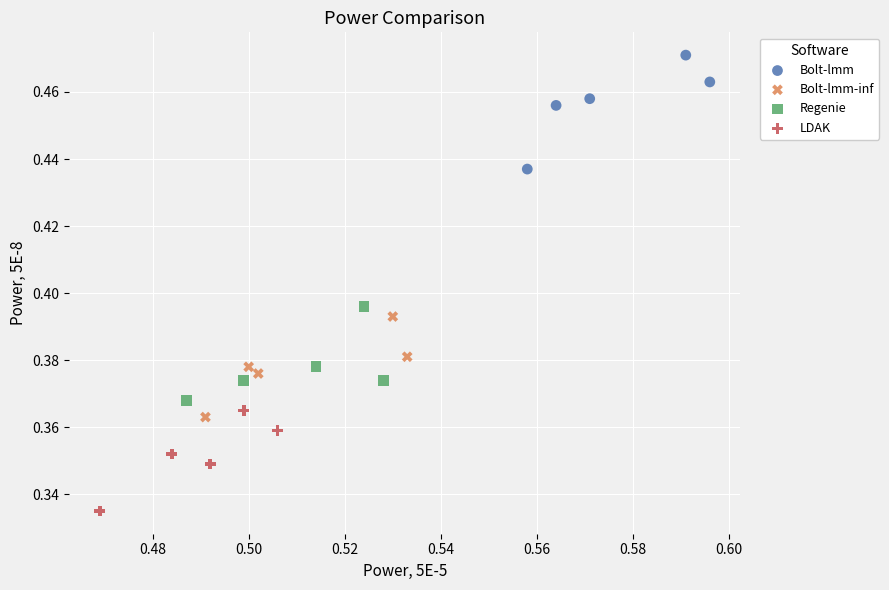

Which series reaches the maximum Y coordinate?

Bolt-lmm